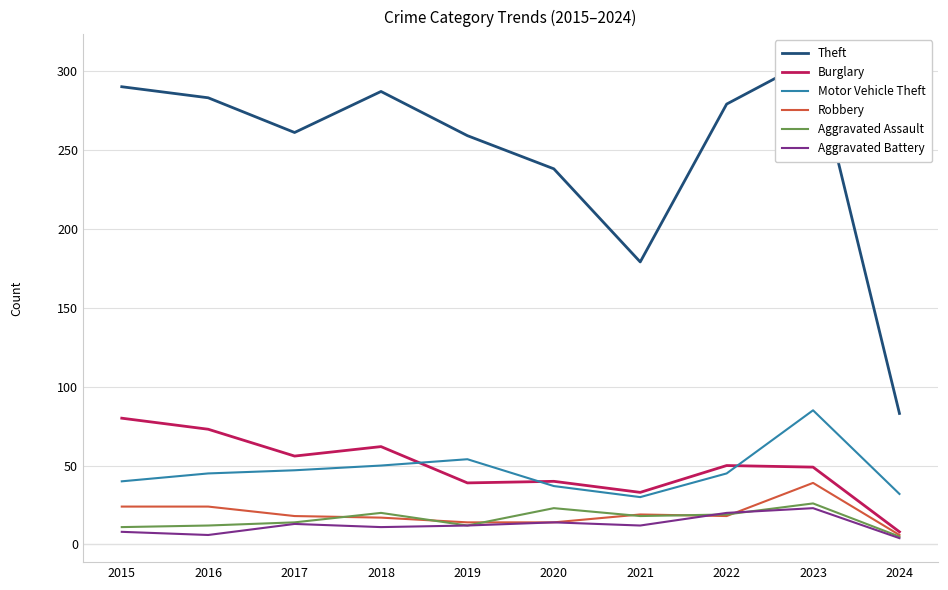

Reading left to right, list all the values displayed in this chart.

Theft: 2015=290	2016=283	2017=261	2018=287	2019=259	2020=238	2021=179	2022=279	2023=308	2024=83
Burglary: 2015=80	2016=73	2017=56	2018=62	2019=39	2020=40	2021=33	2022=50	2023=49	2024=8
Motor Vehicle Theft: 2015=40	2016=45	2017=47	2018=50	2019=54	2020=37	2021=30	2022=45	2023=85	2024=32
Robbery: 2015=24	2016=24	2017=18	2018=17	2019=14	2020=14	2021=19	2022=18	2023=39	2024=6
Aggravated Assault: 2015=11	2016=12	2017=14	2018=20	2019=12	2020=23	2021=18	2022=19	2023=26	2024=5
Aggravated Battery: 2015=8	2016=6	2017=13	2018=11	2019=12	2020=14	2021=12	2022=20	2023=23	2024=4